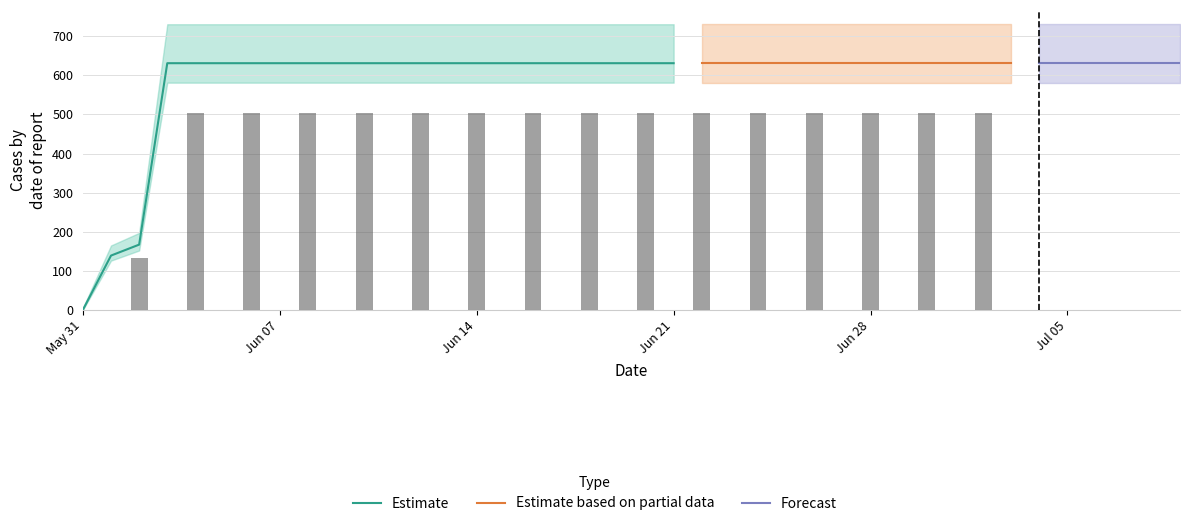

What is the highest value of the Forecast series?

631